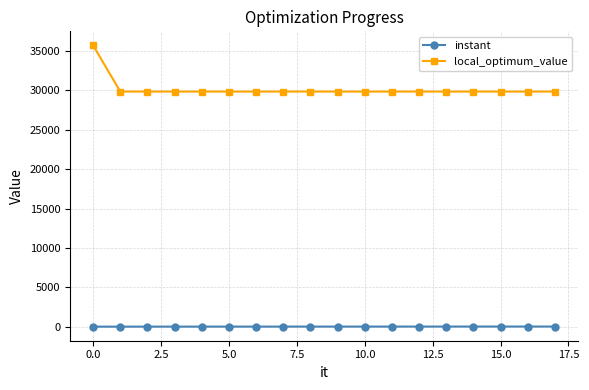

What is the difference between the maximum and minimum values in the instant series?

15.0